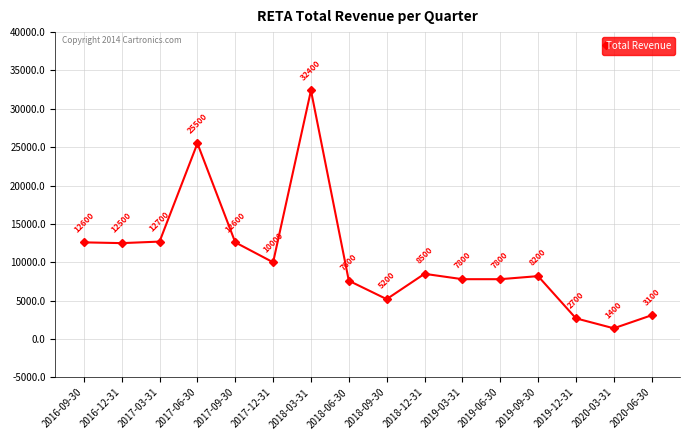

How many interior local peaks (higher than both neighbors) does the data have?

4